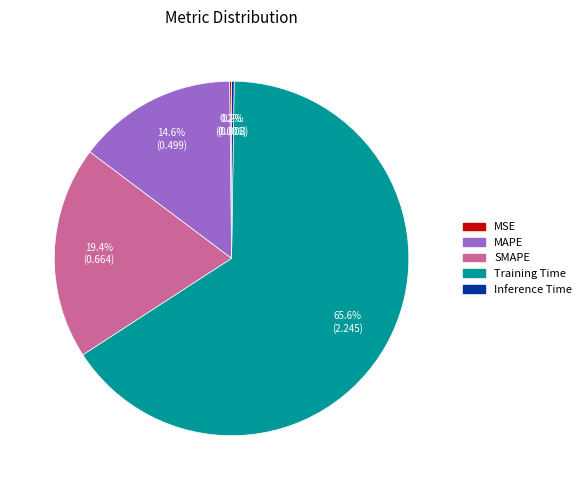

To the nearest percent, what is the average slice percentage?

20%